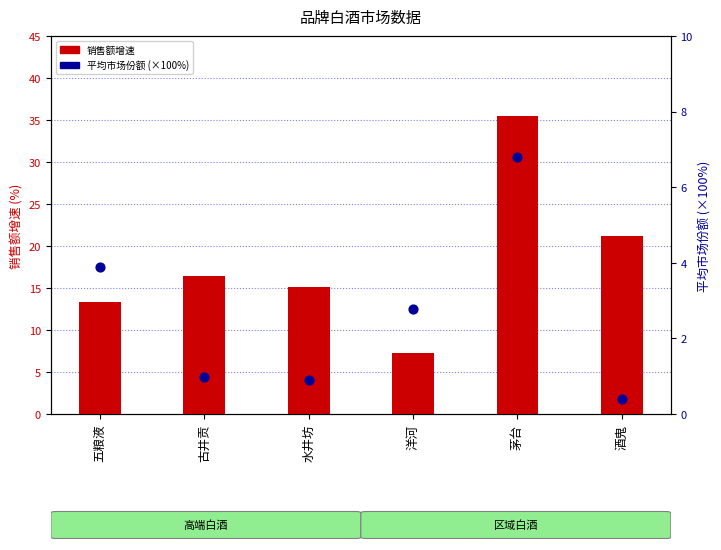

Which series has the widest spread of Y values?

销售额增速